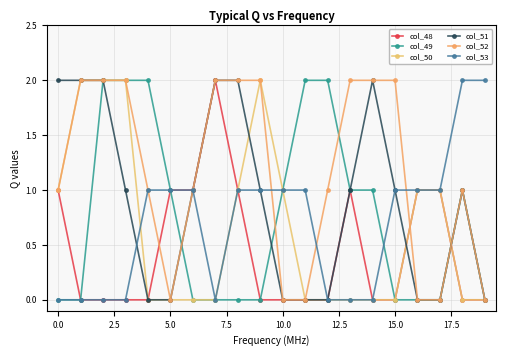

Reading left to right, transcribe all the data shown in this chart.

col_48: 1	0	0	0	0	1	1	2	1	0	0	0	0	1	0	0	1	1	0	0
col_49: 0	0	2	2	2	1	0	0	0	0	1	2	2	1	1	0	0	0	1	0
col_50: 1	2	2	2	0	0	0	0	1	2	1	0	0	0	0	0	1	1	0	0
col_51: 2	2	2	1	0	0	1	2	2	1	0	0	0	1	2	1	0	0	1	0
col_52: 1	2	2	2	1	0	1	2	2	2	0	0	1	2	2	2	0	0	1	0
col_53: 0	0	0	0	1	1	1	0	1	1	1	1	0	0	0	1	1	1	2	2